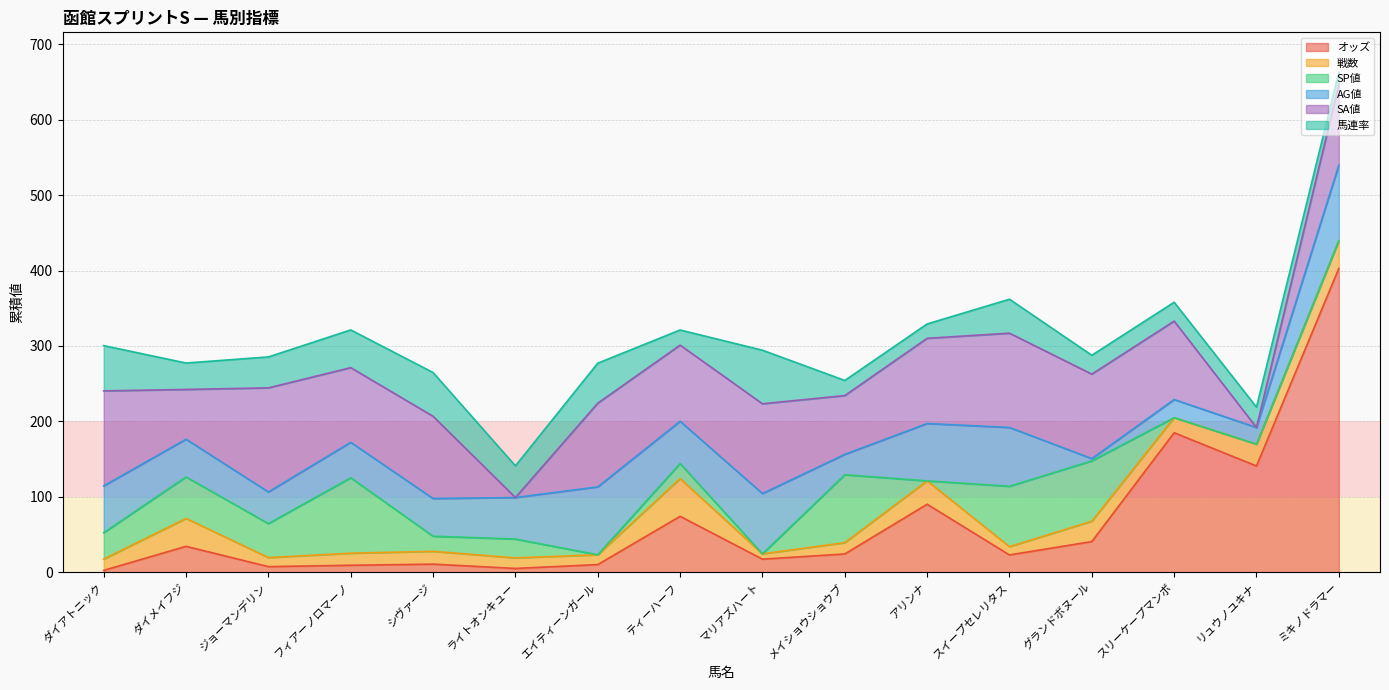

True or false: SA値 has more than 2 points higher than both neighbors.

True